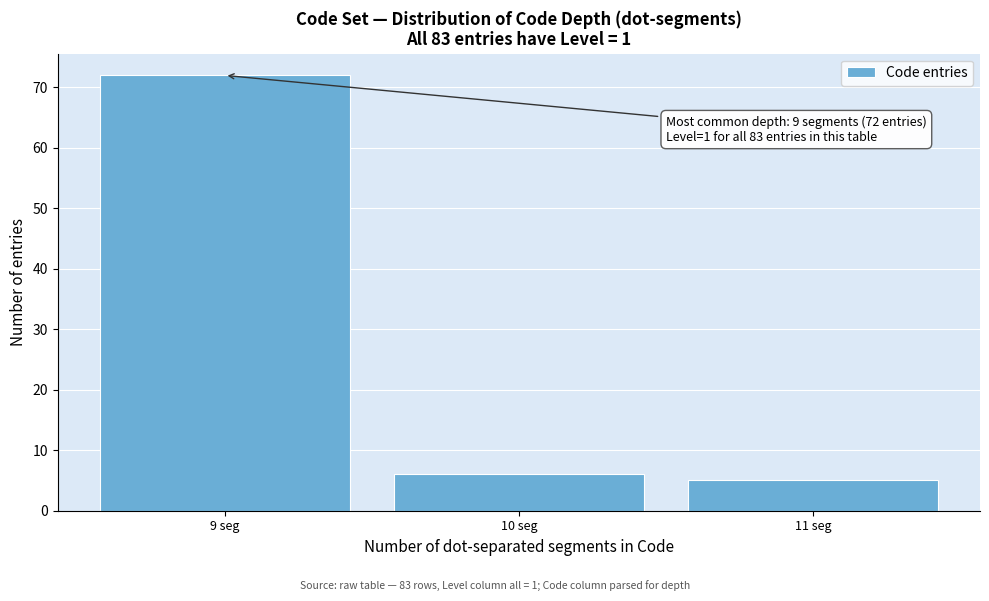

Reading left to right, list all the values displayed in this chart.

9 seg=72	10 seg=6	11 seg=5